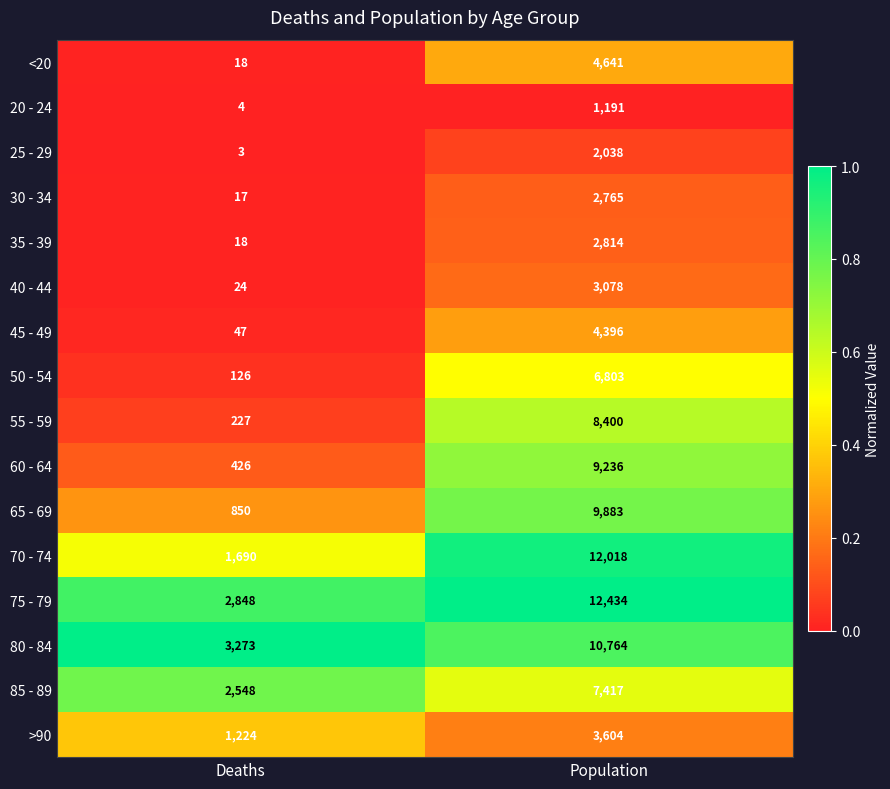

At which label is 55 - 59 closest to 4313?

Deaths